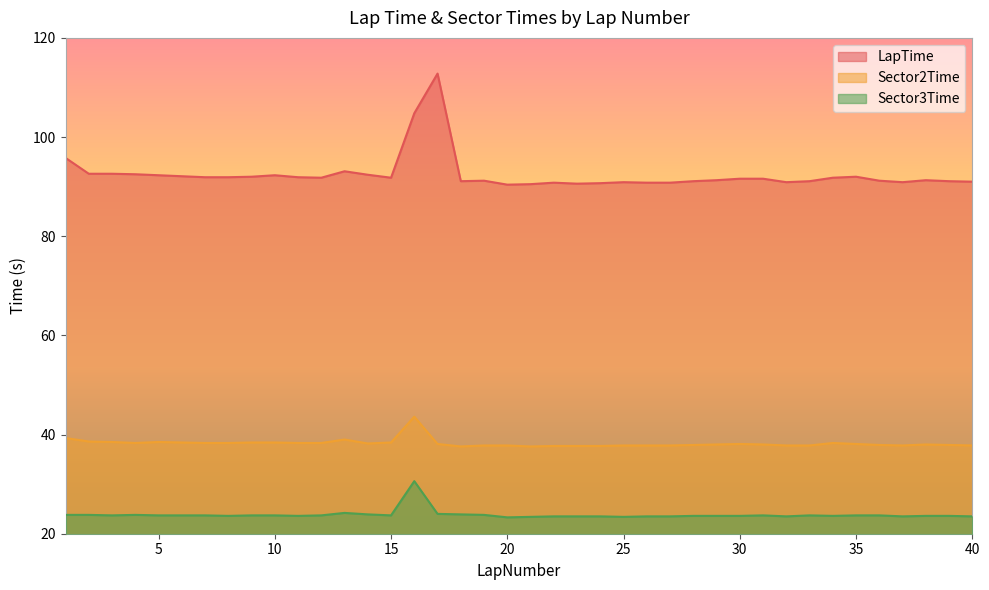

At which category does Sector3Time reach its first local peak?

4